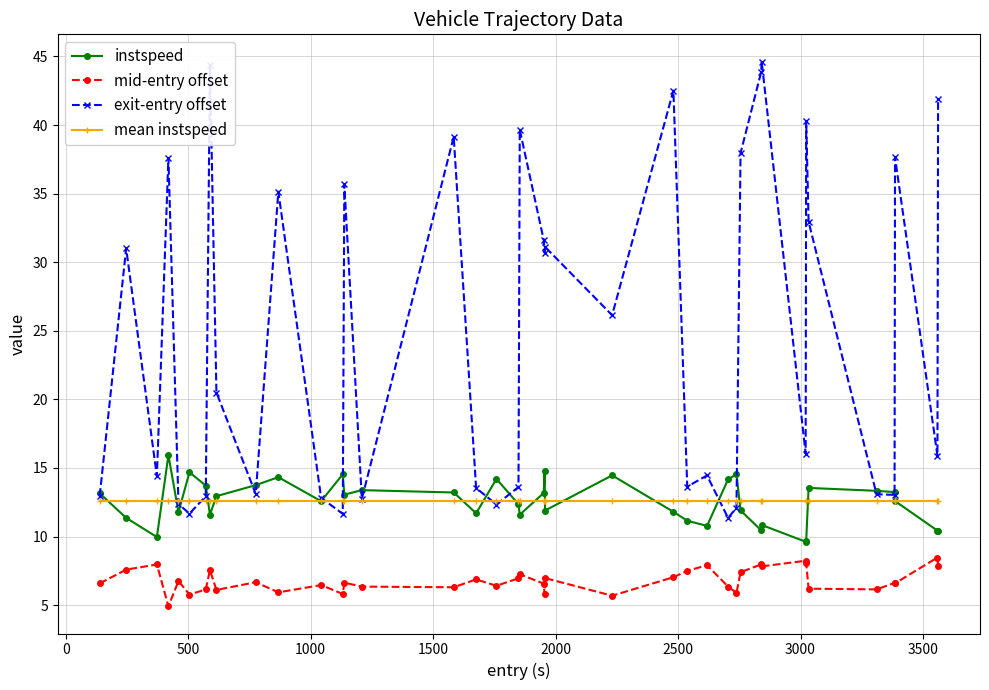

Is this an area chart (filled region under the line)?

No